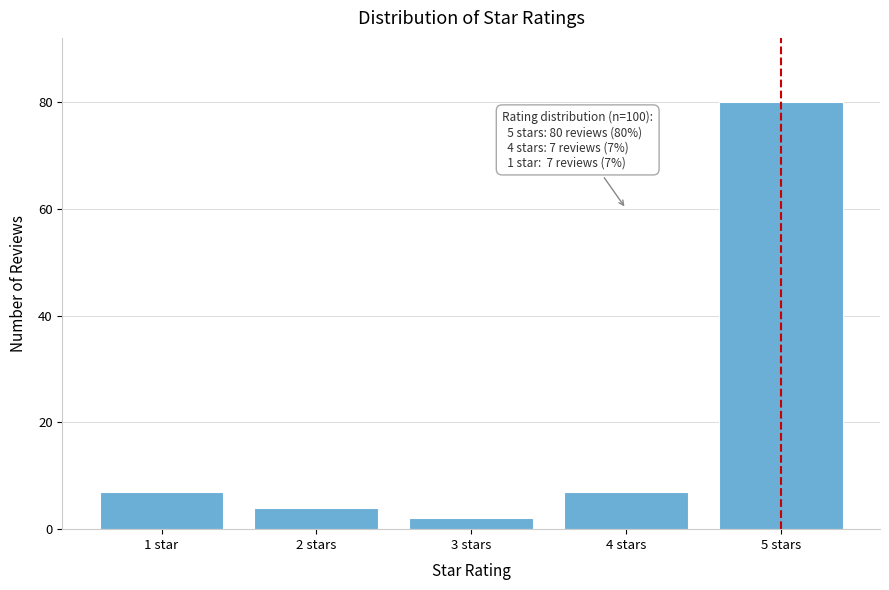

Reading left to right, transcribe all the data shown in this chart.

1 star=7	2 stars=4	3 stars=2	4 stars=7	5 stars=80